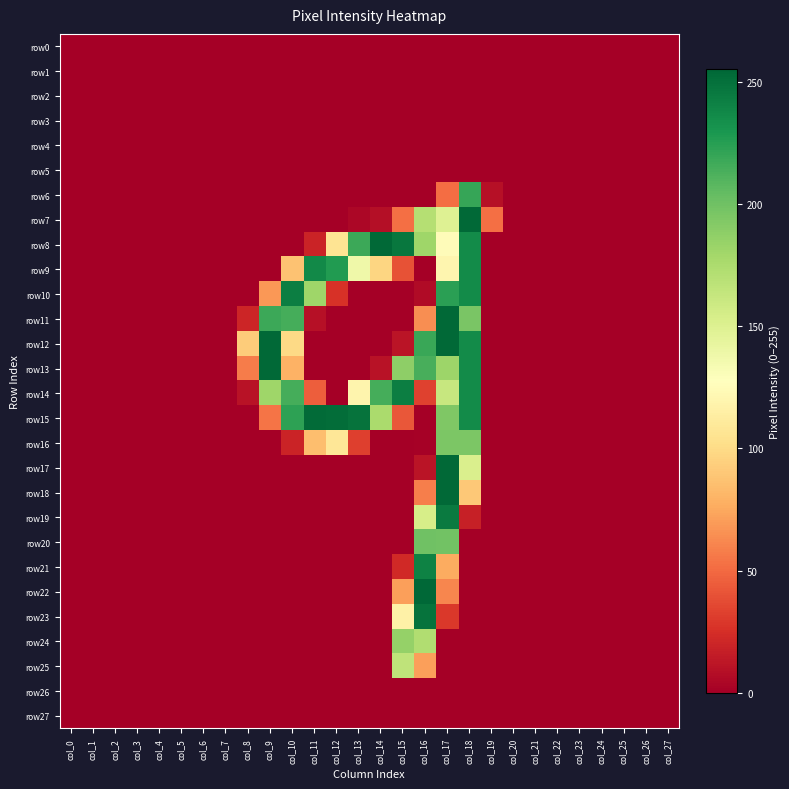

At which category does the chart reach its peak across all series?

col_16